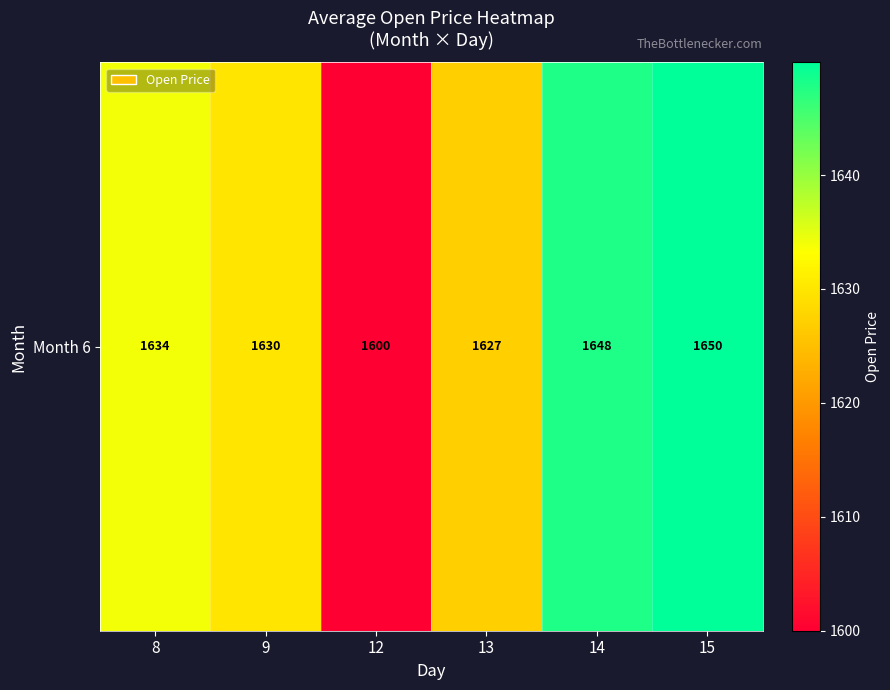

At which label is the value closest to 1624?

13